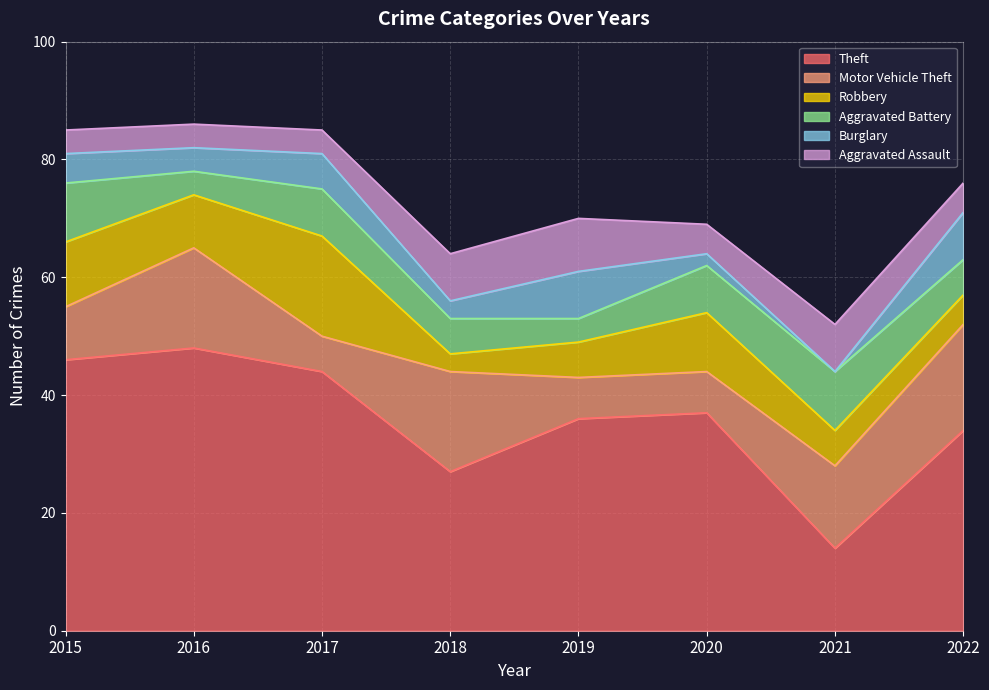

What is the value of the Robbery point at the 1st from the left?

11